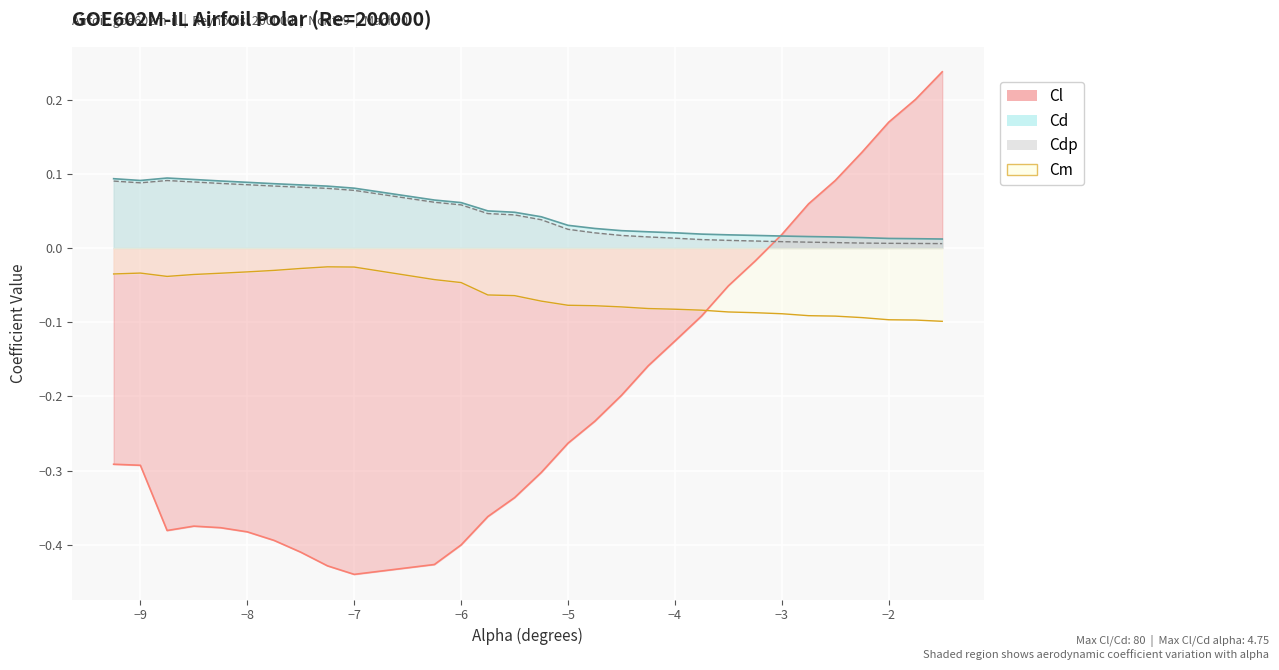

What position from the left is −5?

16